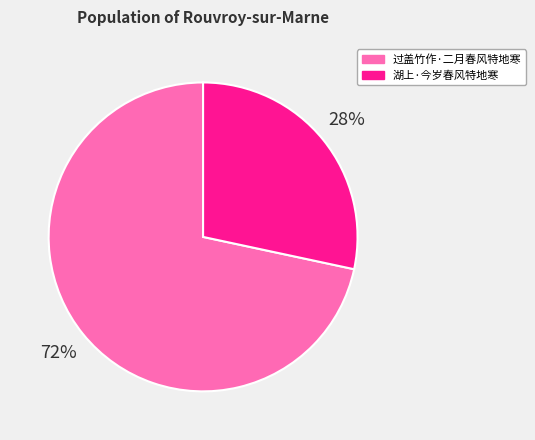

Is the sum of 湖上·今岁春风特地寒 and 过盖竹作·二月春风特地寒 greater than half?

Yes